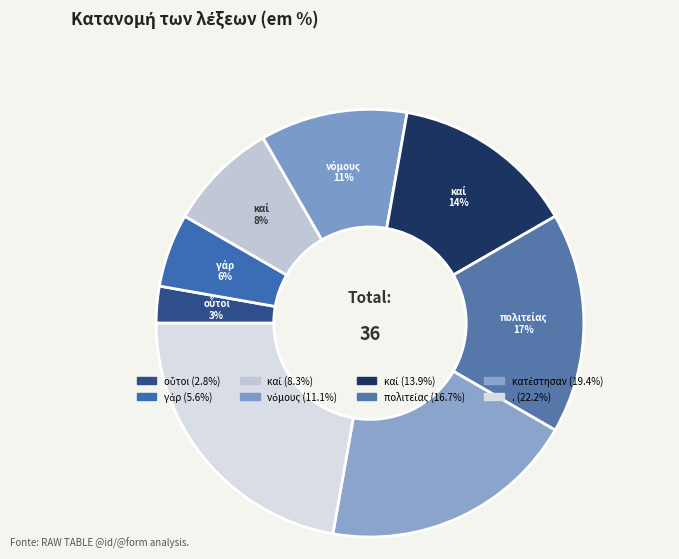

Is there a majority slice in this chart?

No